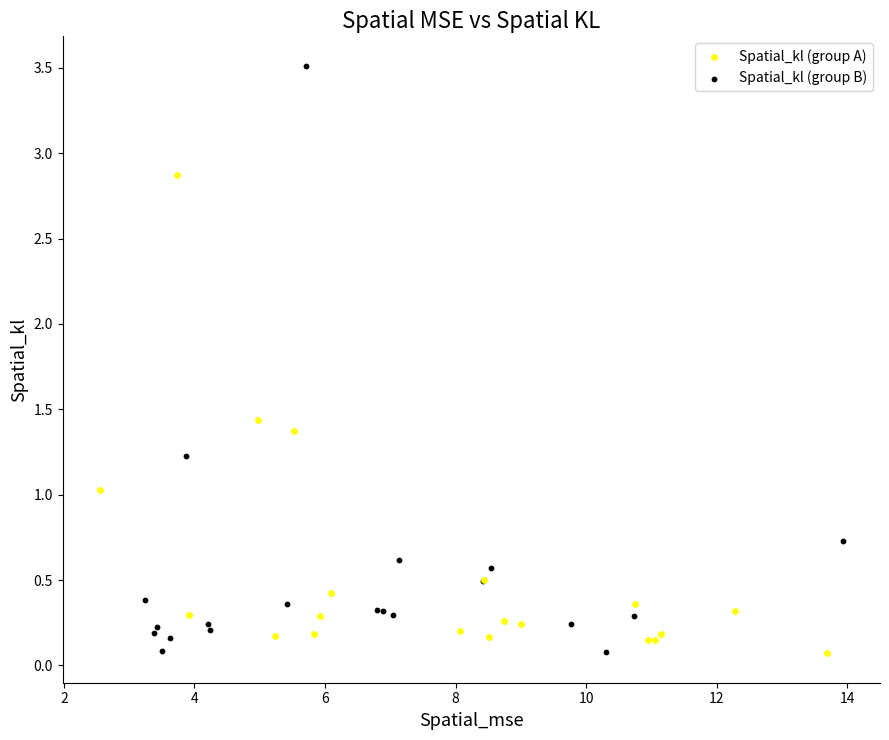

Which series has the widest spread of Y values?

Spatial_kl (group B)